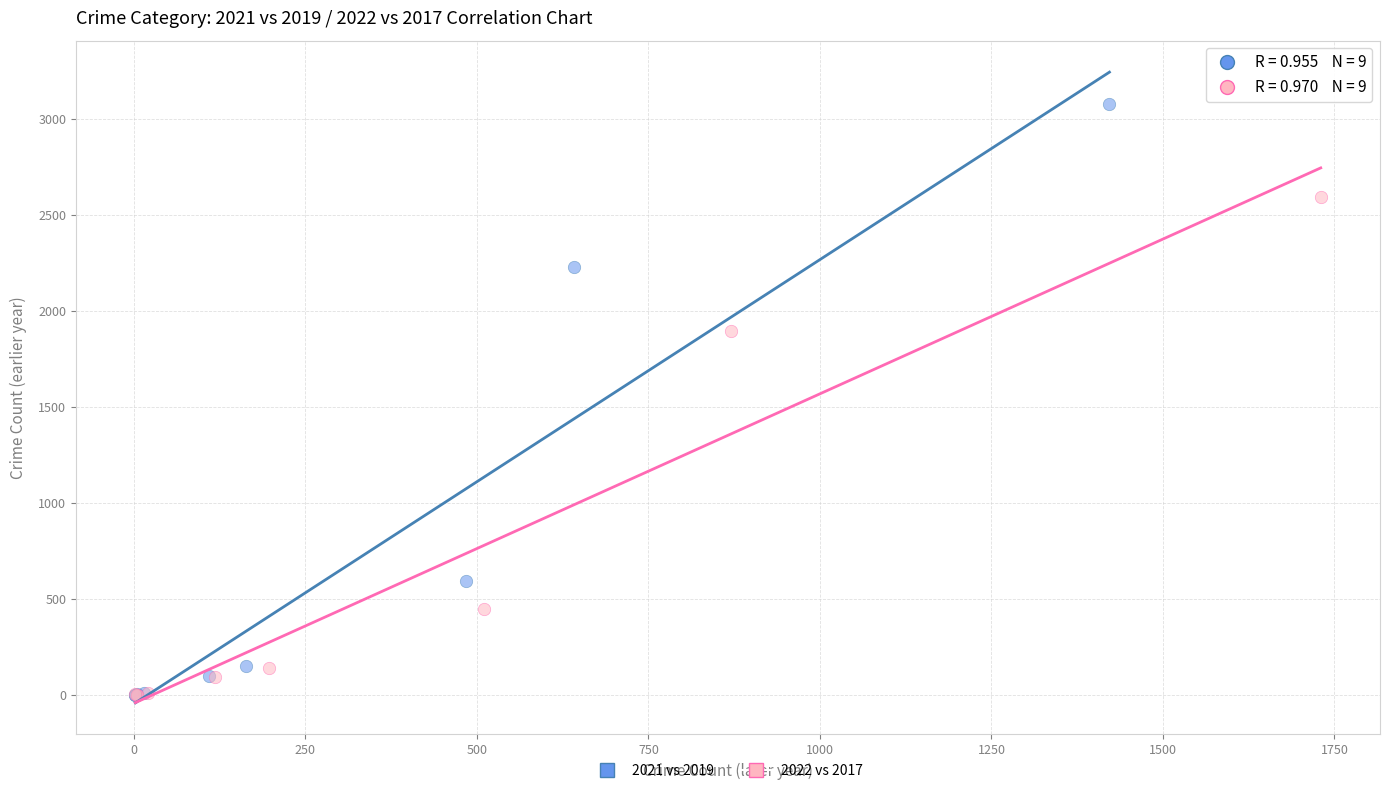

Which series has the widest spread of Y values?

2021 vs 2019